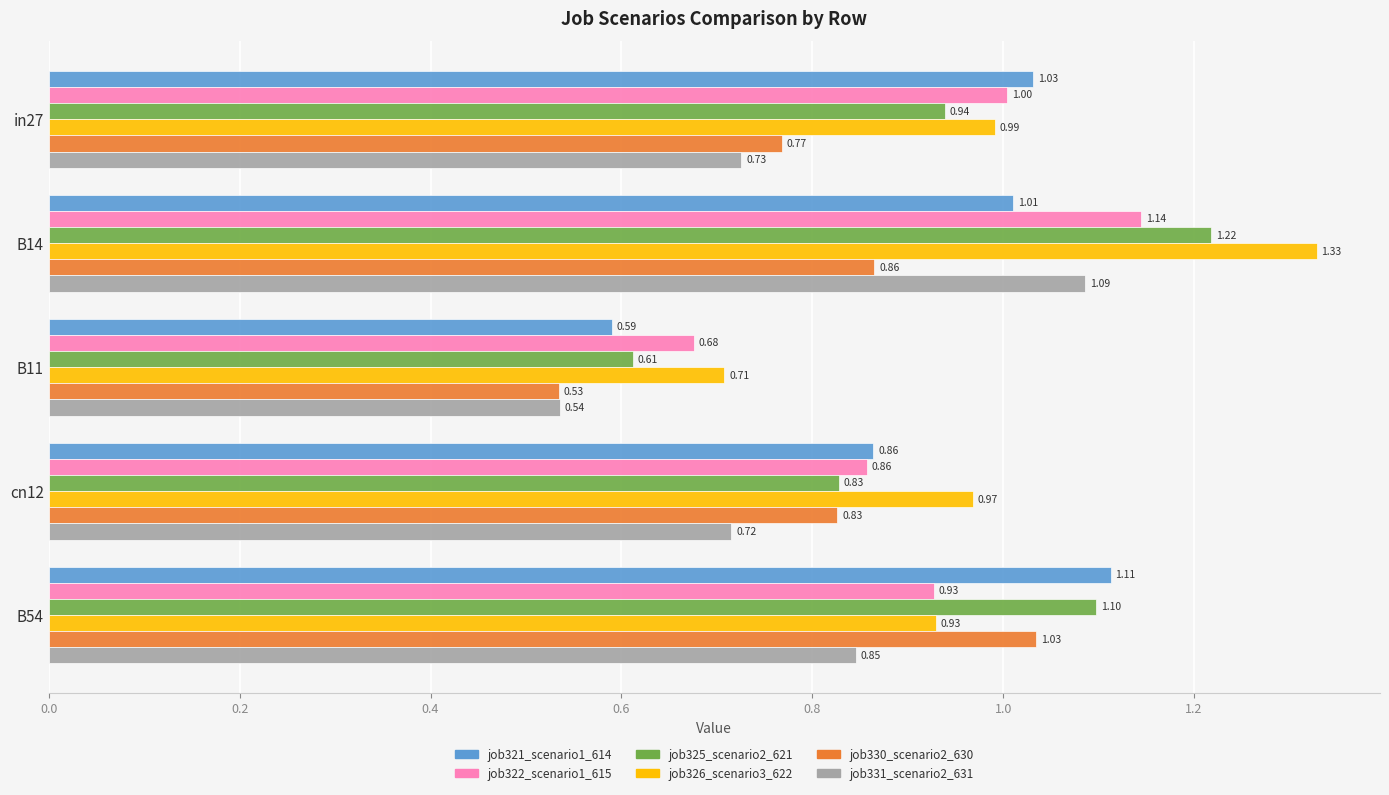

Which series has the widest spread of values?

job326_scenario3_622